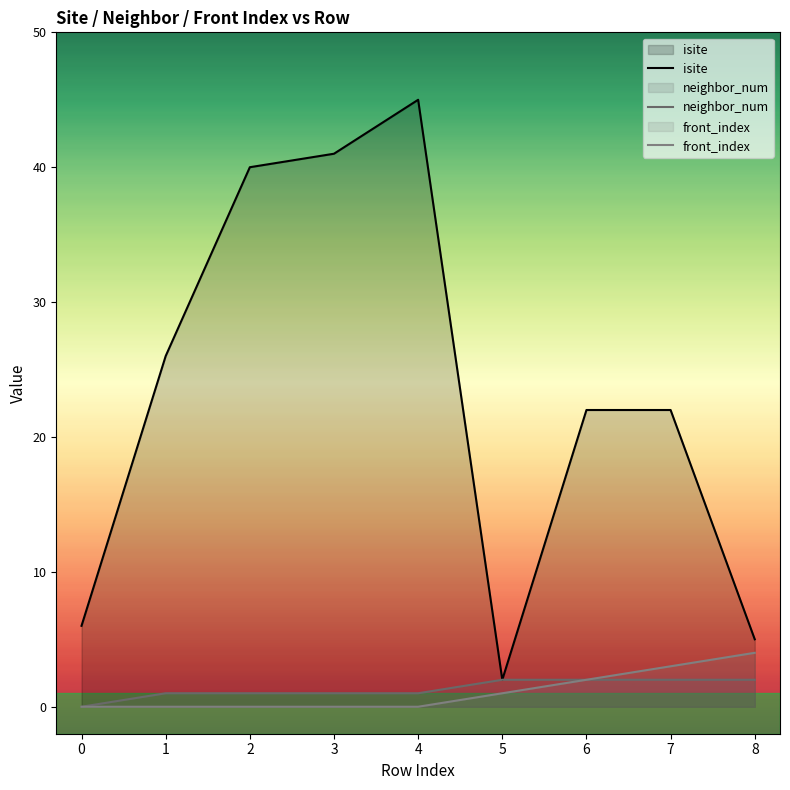

What is the value of the neighbor_num point at the 6th from the left?

2